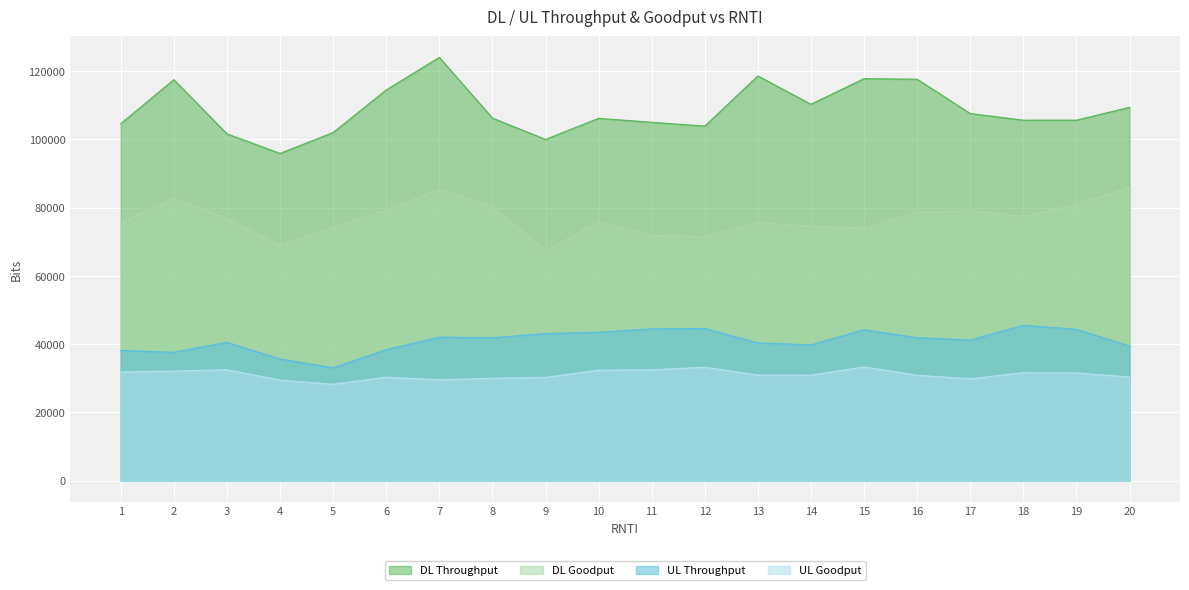

Reading right to left, list all the values displayed in this chart.

DL_throughput_bits: 109384	105624	105616	107560	117624	117784	110288	118584	103880	105000	106160	99984	106248	124024	114464	102000	95872	101616	117488	104584
DL_goodput_bits: 85888	80960	77488	79080	78672	74016	74584	75608	71456	71848	75672	67536	80320	85464	79272	74280	68992	76840	82784	75560
UL_throughput_bits: 39416	44320	45504	41176	41888	44216	39768	40344	44568	44456	43464	43080	41856	42032	38376	33056	35632	40520	37584	38128
UL_goodput_bits: 30368	31528	31608	29832	30864	33320	30888	30936	33216	32464	32352	30240	29992	29528	30304	28224	29440	32480	32080	31824